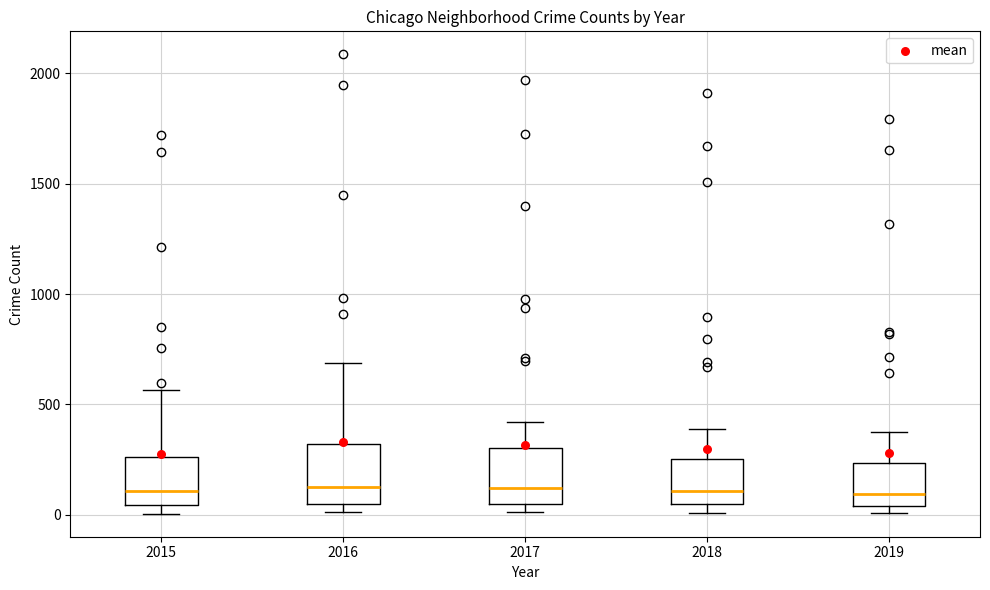

Reading left to right, transcribe this box plot: for each box, give where its median line is, the range the box spans, and where its two whiskers end, as read against the y-axis. The values are not printed on the chart, so give them approximately, as read against the axis.

2015: median 100, box 50 to 250, whiskers 0 to 550
2016: median 150, box 50 to 300, whiskers 0 to 700
2017: median 100, box 50 to 300, whiskers 0 to 400
2018: median 100, box 50 to 250, whiskers 0 to 400
2019: median 100, box 50 to 250, whiskers 0 to 400